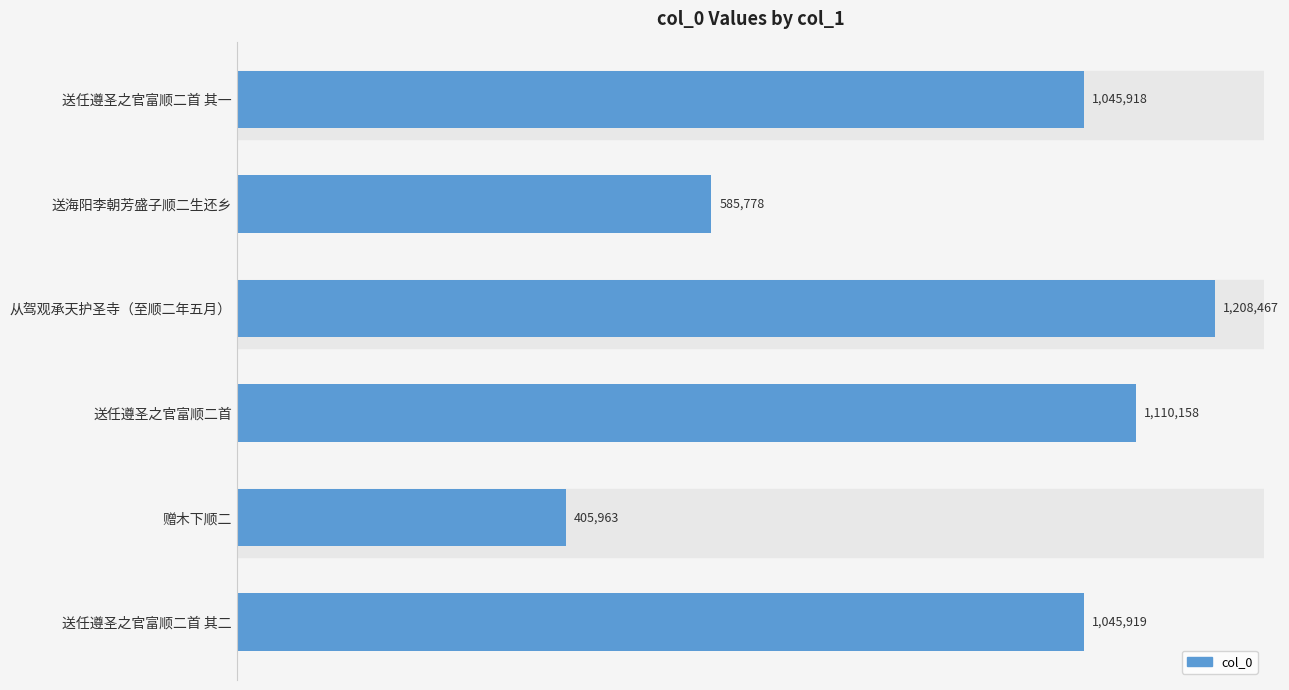

List the labels in order of value, largest first.

从驾观承天护圣寺（至顺二年五月）, 送任遵圣之官富顺二首, 送任遵圣之官富顺二首 其二, 送任遵圣之官富顺二首 其一, 送海阳李朝芳盛子顺二生还乡, 赠木下顺二